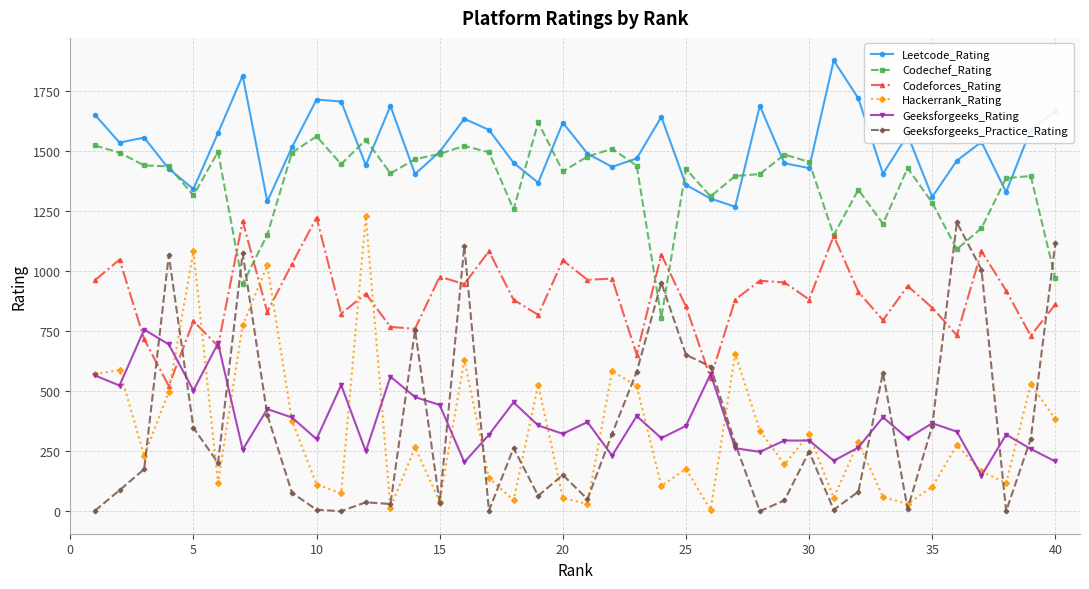

True or false: Hackerrank_Rating and Codechef_Rating intersect in this chart.

False